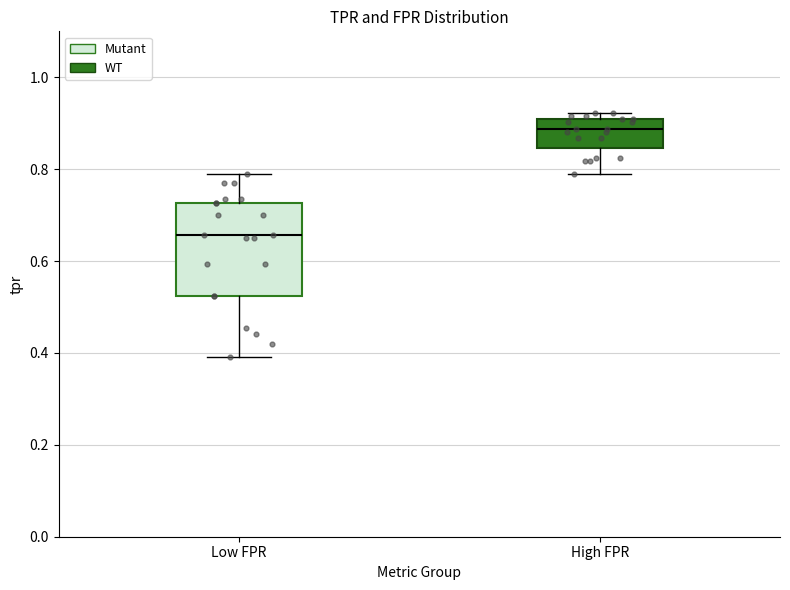

Where does the lower whisker of the box for High FPR end on the y-axis? The values are not printed on the chart, so give them approximately, as read against the axis.

0.80